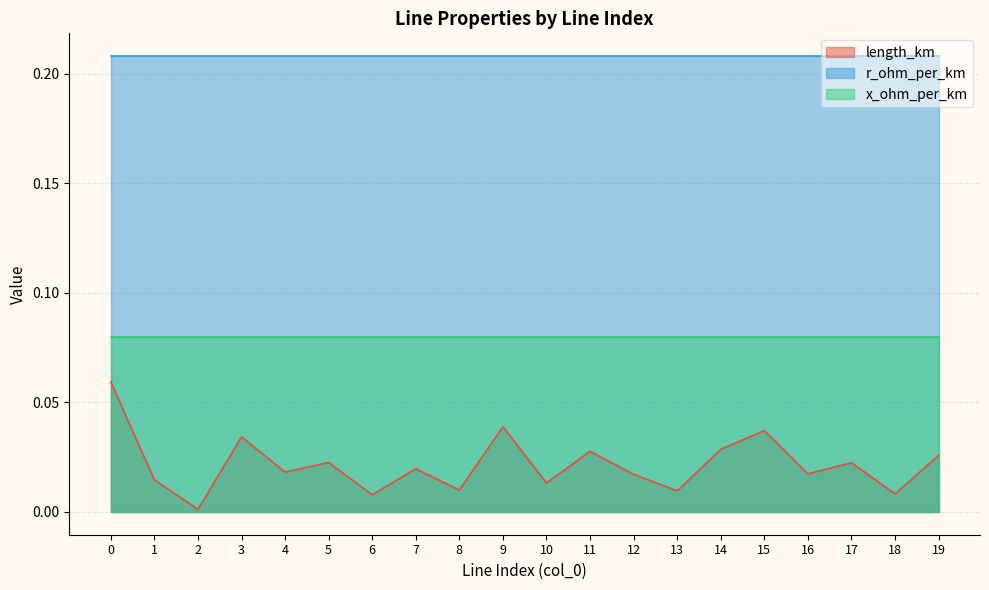

List the series in order of their overall mean, highest first.

r_ohm_per_km, x_ohm_per_km, length_km